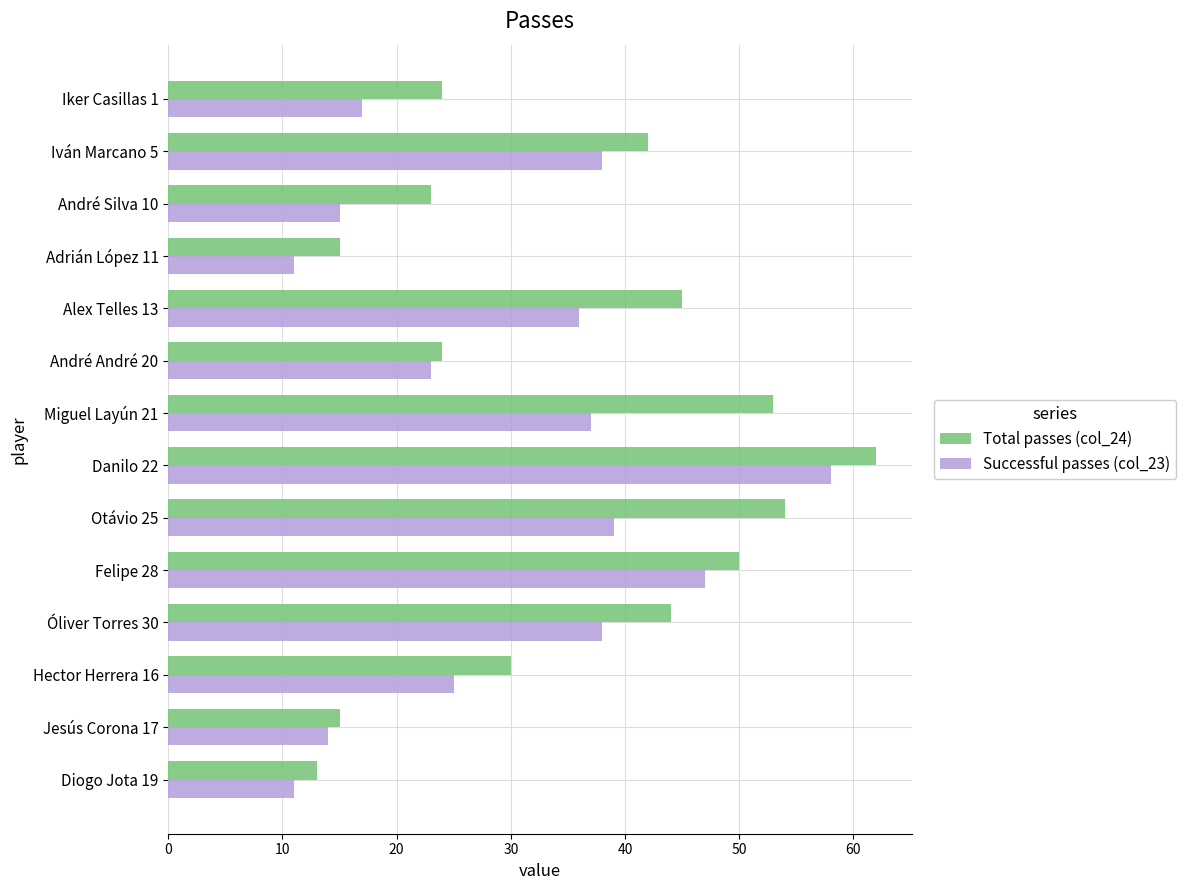

Is it true that Total passes (col_24) equals 15 at Adrián López 11?

True